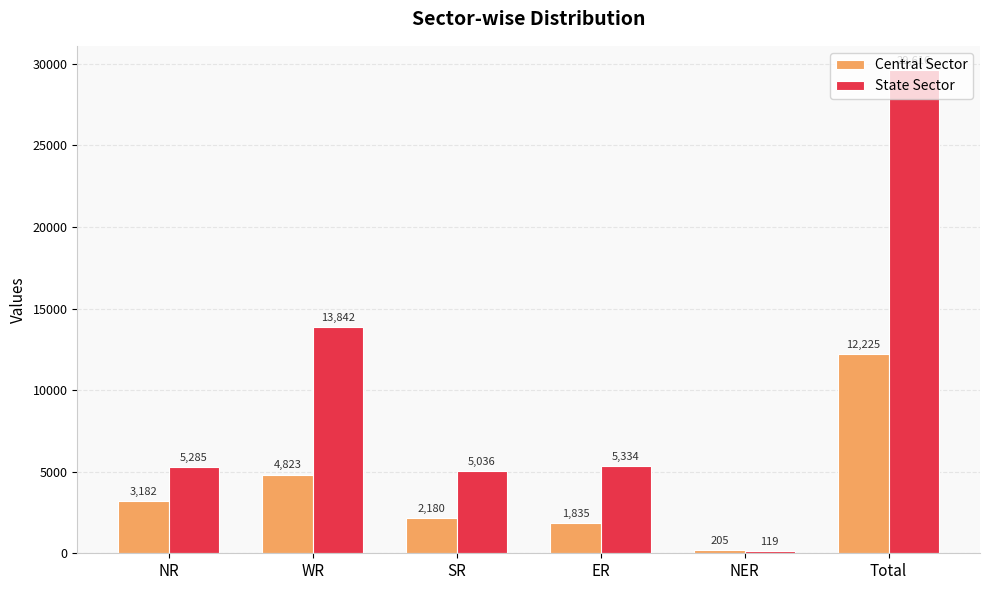

The value of State Sector at ER is 8666. True or false?

False